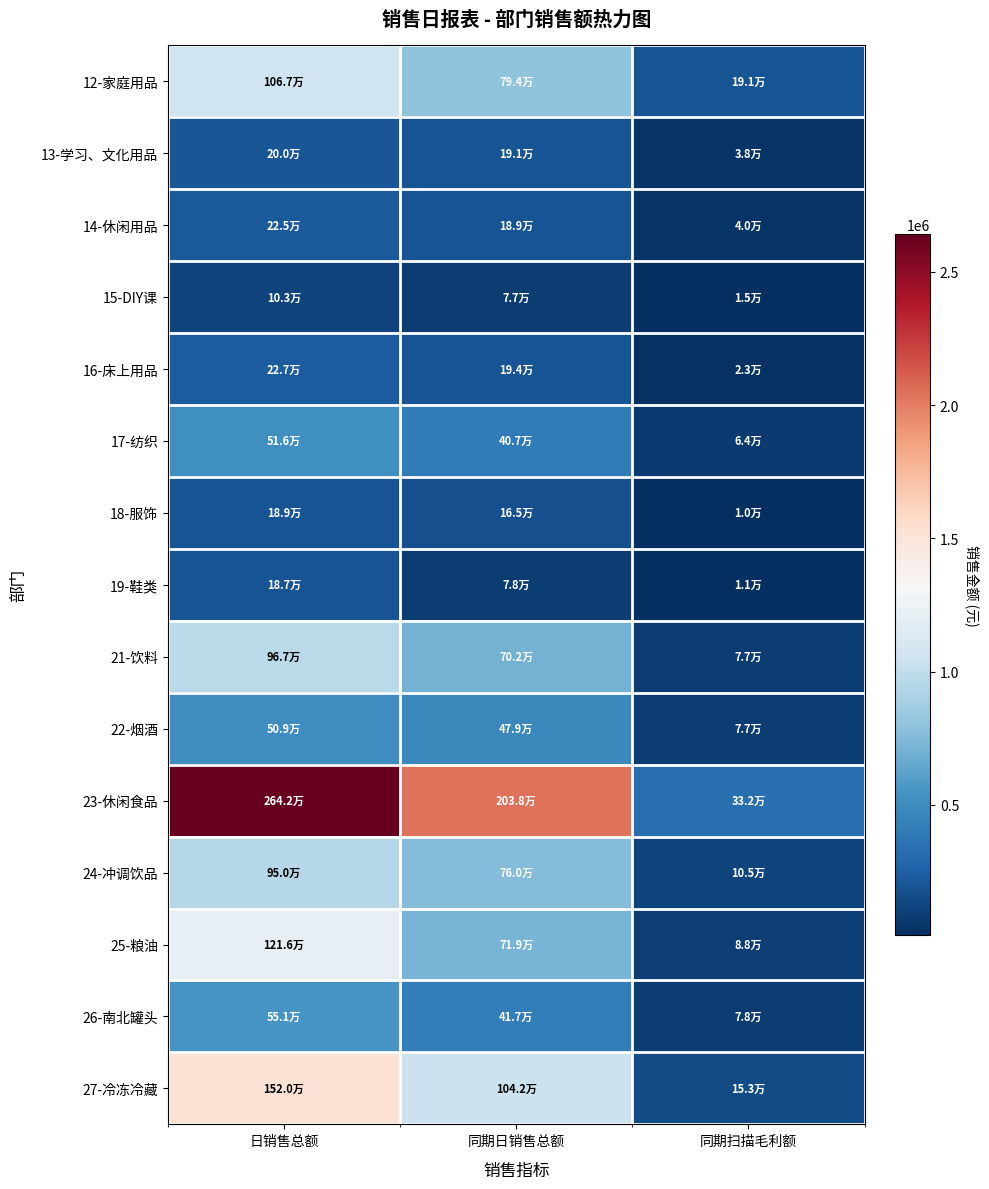

Which series has the largest total across all categories?

23-休闲食品